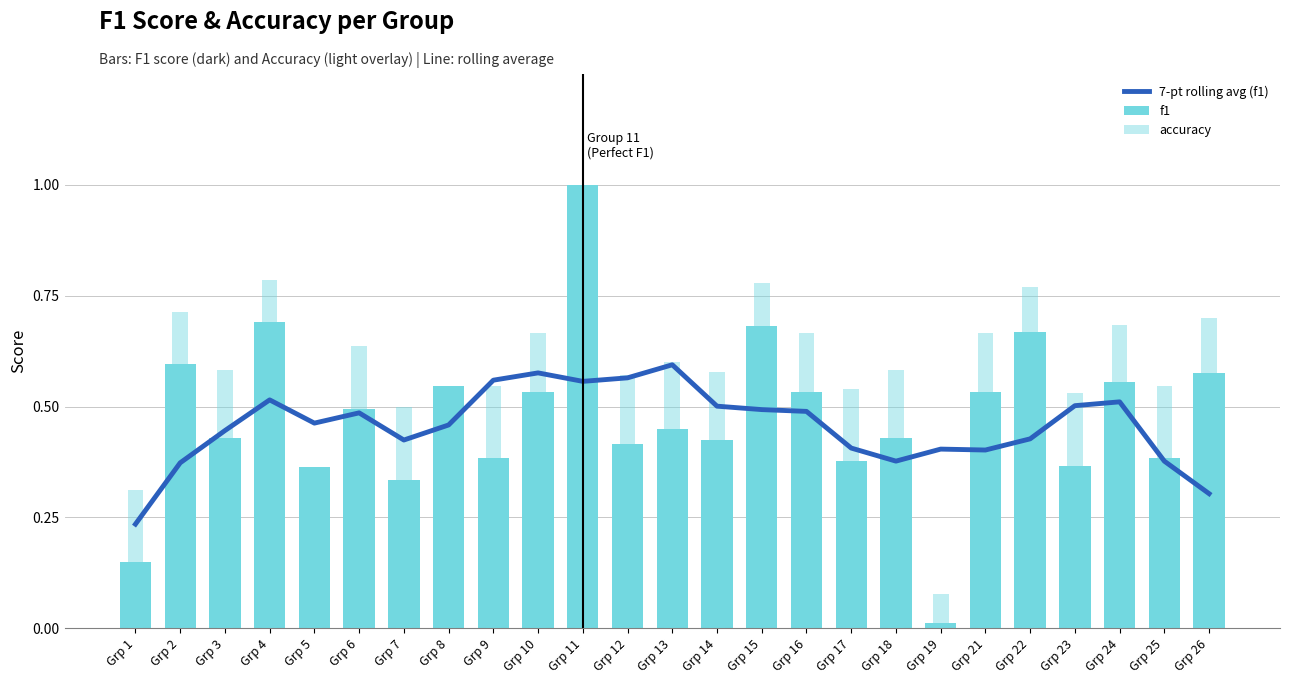

Which series has the widest spread of values?

f1